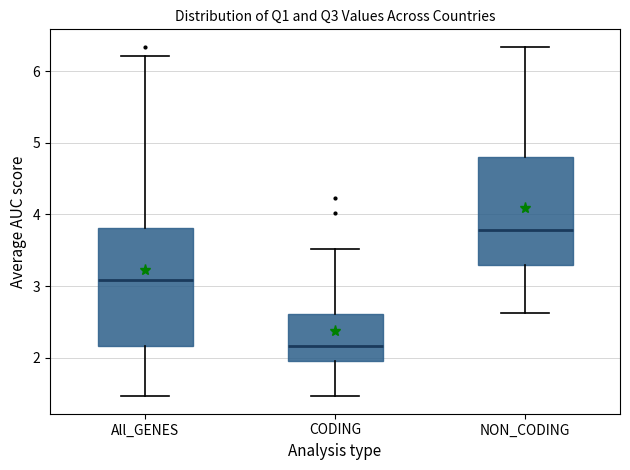

Where is the upper edge of the box for All_GENES on the y-axis? The values are not printed on the chart, so give them approximately, as read against the axis.

3.8